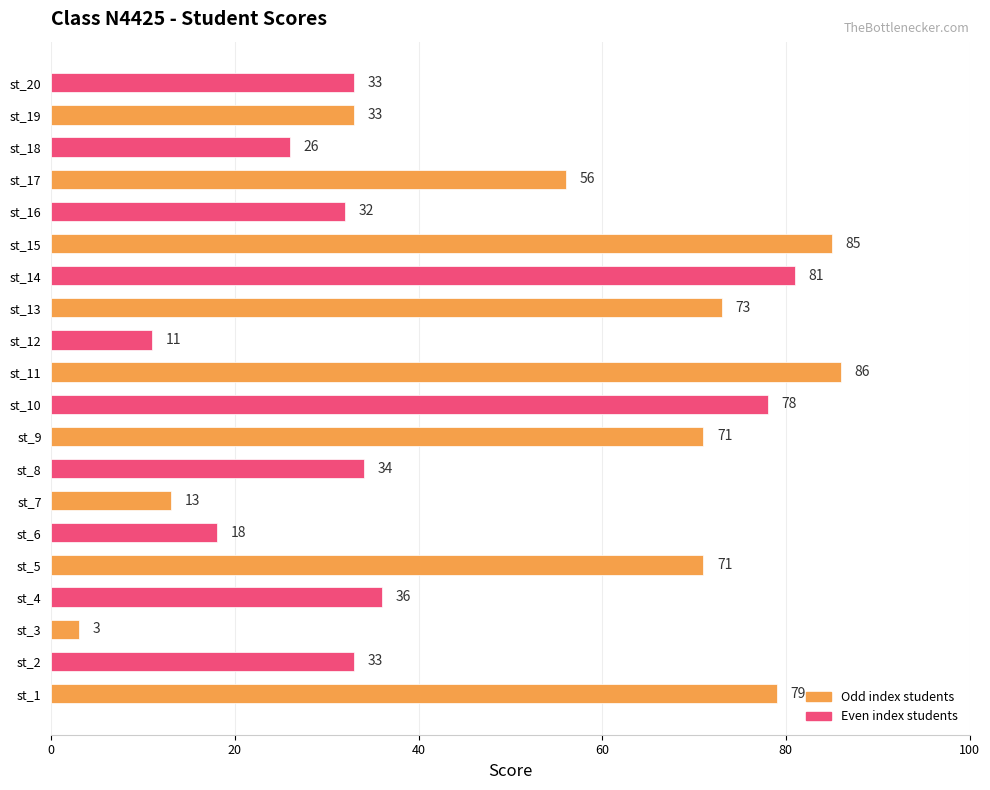

Approximately how many times larger is the value at st_13 compared to st_10?

0.9